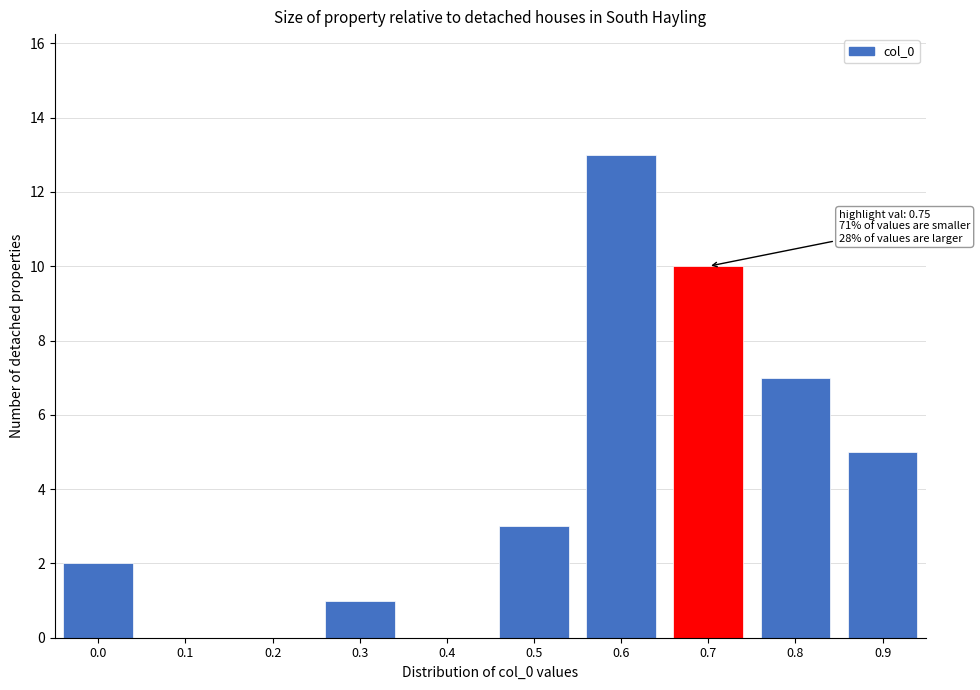

Reading left to right, list all the values displayed in this chart.

0.0=2	0.1=0	0.2=0	0.3=1	0.4=0	0.5=3	0.6=13	0.7=10	0.8=7	0.9=5